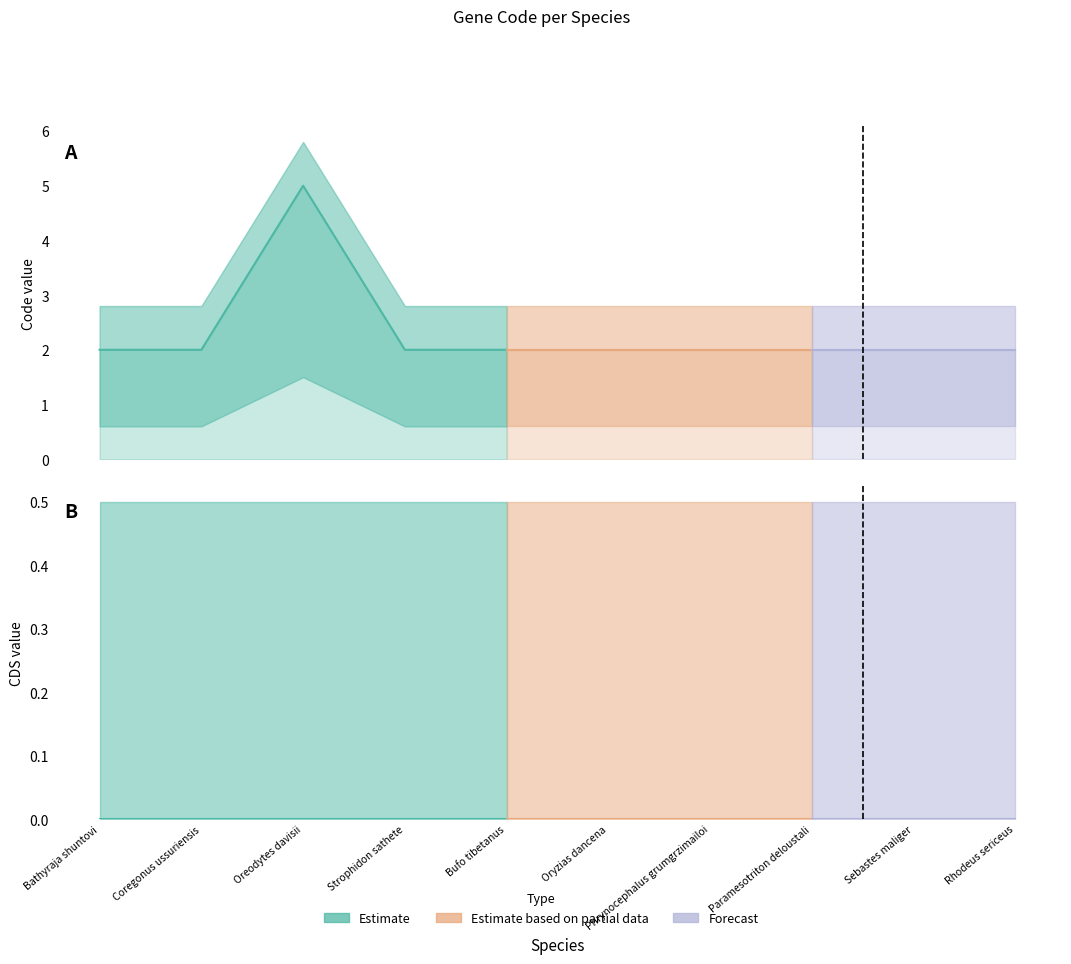

Reading left to right, list all the values displayed in this chart.

Code: Bathyraja shuntovi=2	Coregonus ussuriensis=2	Oreodytes davisii=5	Strophidon sathete=2	Bufo tibetanus=2	Oryzias dancena=2	Phrynocephalus grumgrzimailoi=2	Paramesotriton deloustali=2	Sebastes maliger=2	Rhodeus sericeus=2
CDS: Bathyraja shuntovi=0	Coregonus ussuriensis=0	Oreodytes davisii=0	Strophidon sathete=0	Bufo tibetanus=0	Oryzias dancena=0	Phrynocephalus grumgrzimailoi=0	Paramesotriton deloustali=0	Sebastes maliger=0	Rhodeus sericeus=0